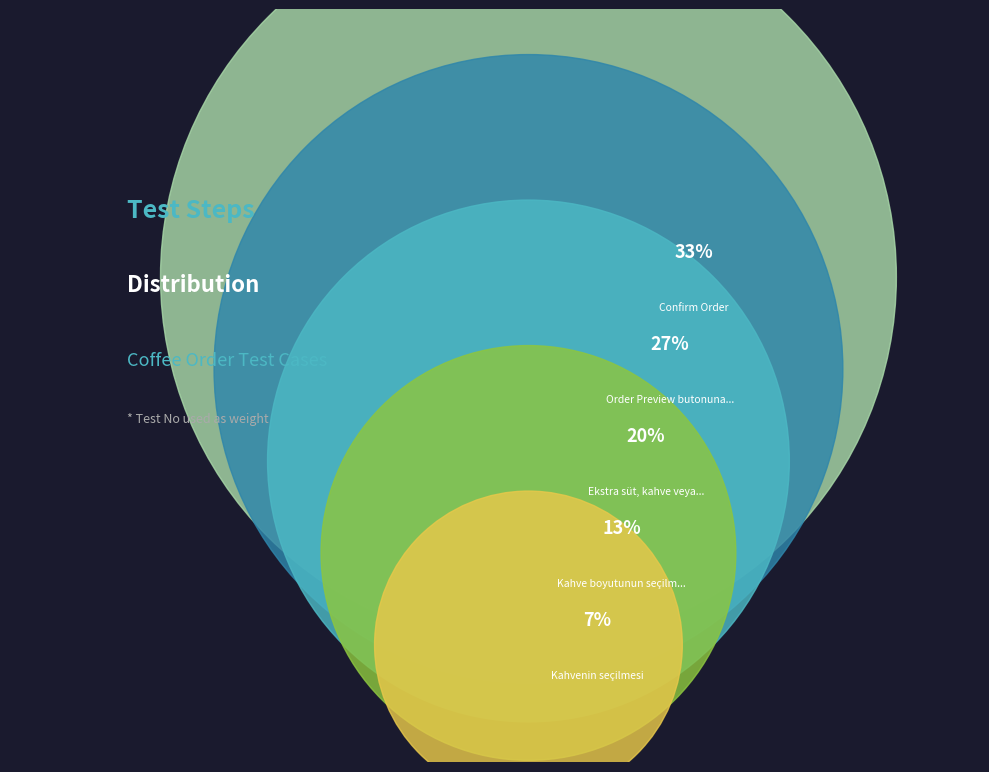

True or false: Kahve boyutunun seçilmesi accounts for 13% of the total.

True